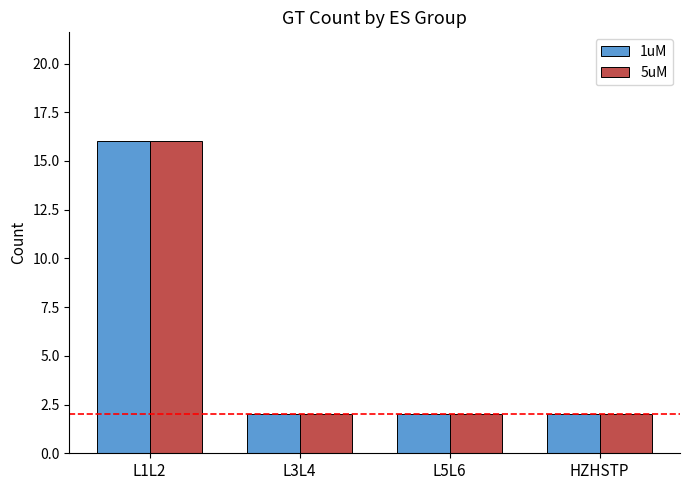

How many groups of bars are there?

4